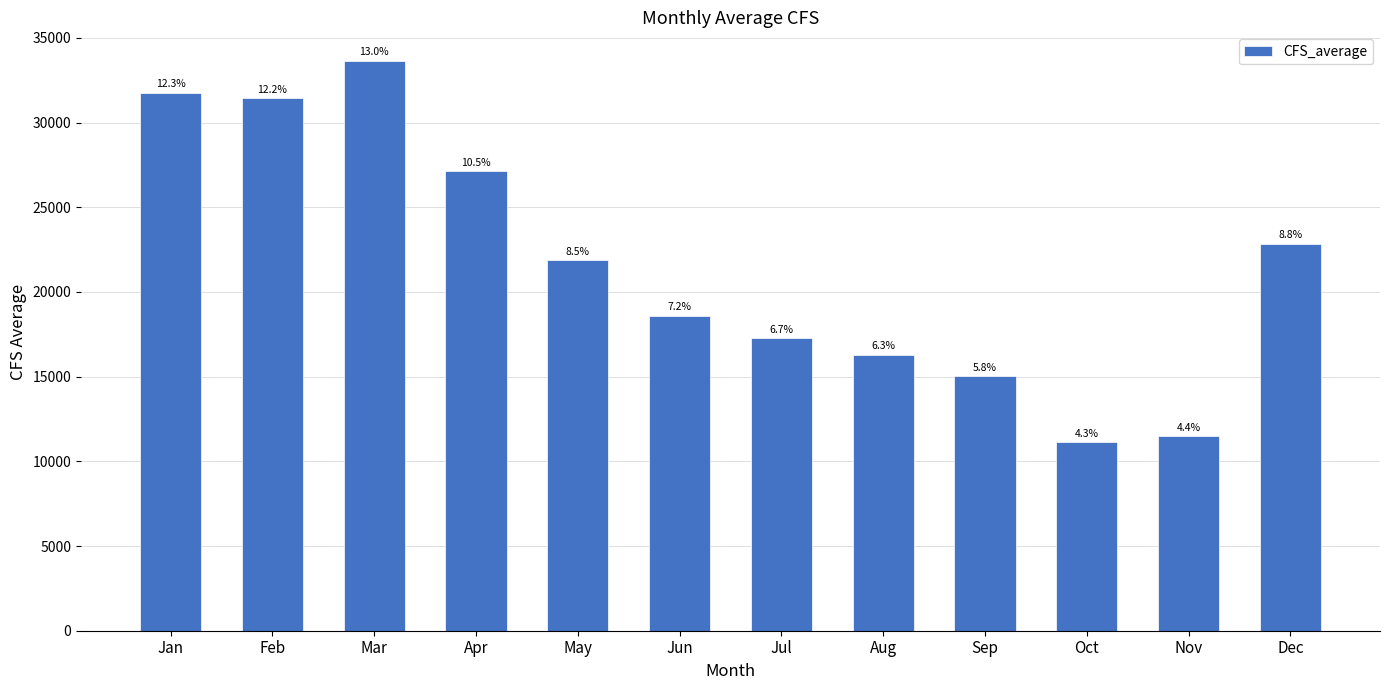

Where does the data first go above 21888?

Jan